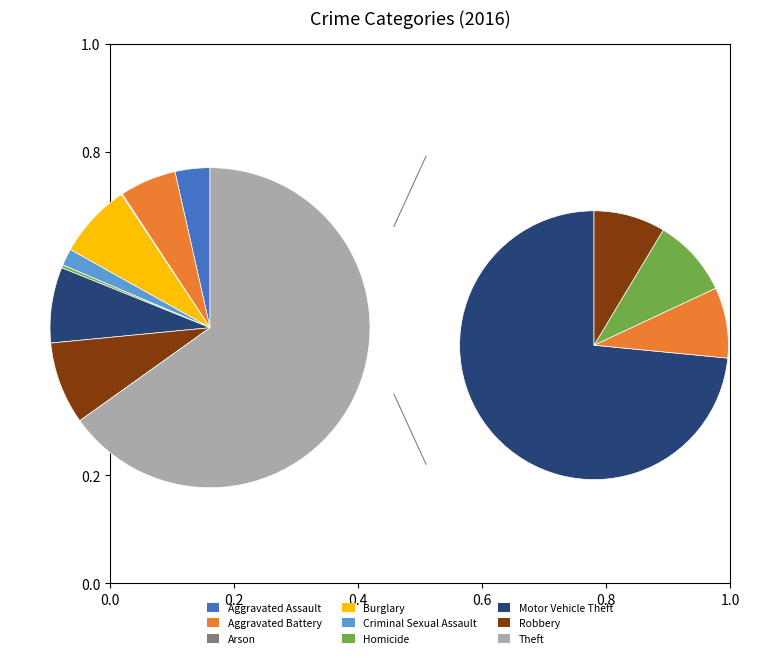

What is the smallest slice in the pie chart?

Arson